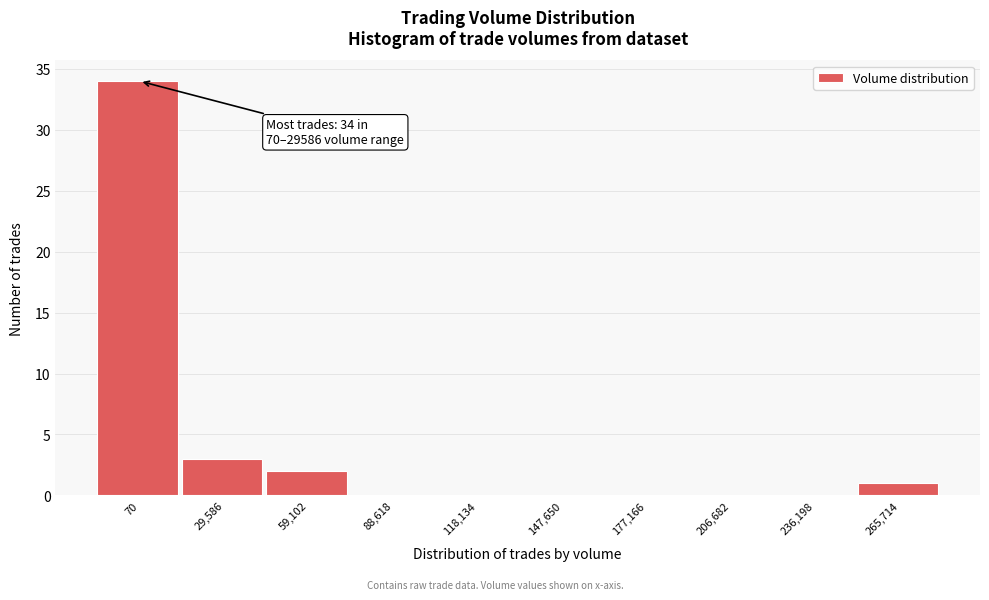

Reading left to right, what are all the values shown in this chart?

70=34	29,586=3	59,102=2	88,618=0	118,134=0	147,650=0	177,166=0	206,682=0	236,198=0	265,714=1